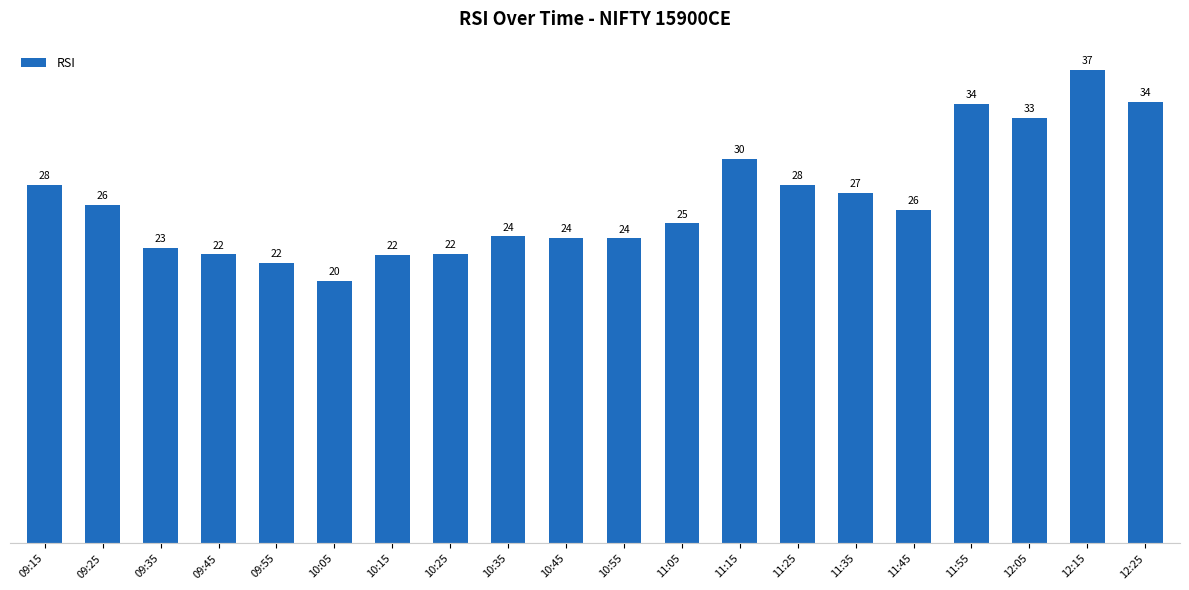

True or false: the data shows 25.9 at 11:45.

True